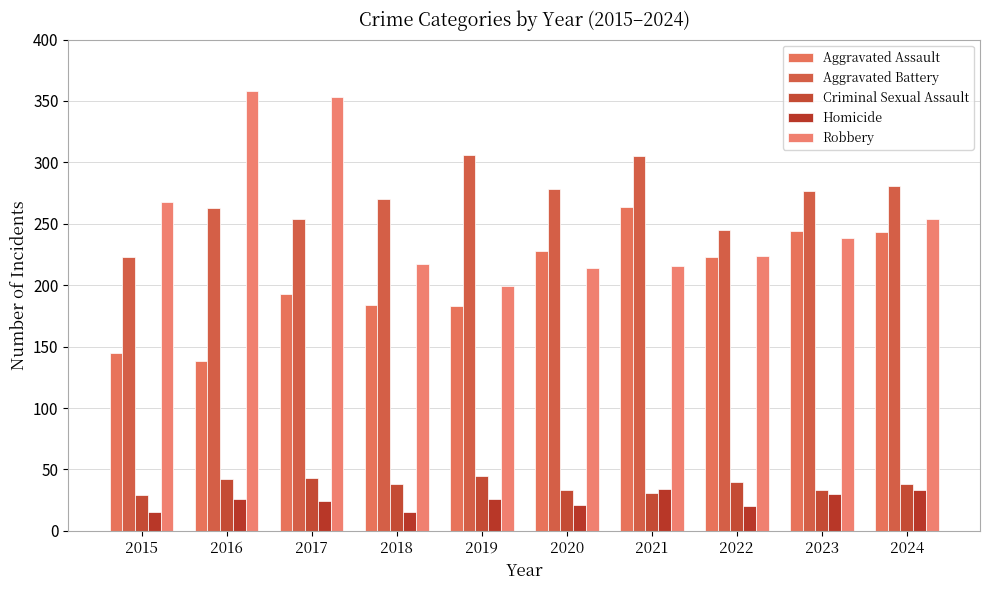

Reading right to left, extract all data points from this chart.

Aggravated Assault: 2024=243	2023=244	2022=223	2021=264	2020=228	2019=183	2018=184	2017=193	2016=138	2015=145
Aggravated Battery: 2024=281	2023=277	2022=245	2021=305	2020=278	2019=306	2018=270	2017=254	2016=263	2015=223
Criminal Sexual Assault: 2024=38	2023=33	2022=40	2021=31	2020=33	2019=45	2018=38	2017=43	2016=42	2015=29
Homicide: 2024=33	2023=30	2022=20	2021=34	2020=21	2019=26	2018=15	2017=24	2016=26	2015=15
Robbery: 2024=254	2023=238	2022=224	2021=216	2020=214	2019=199	2018=217	2017=353	2016=358	2015=268